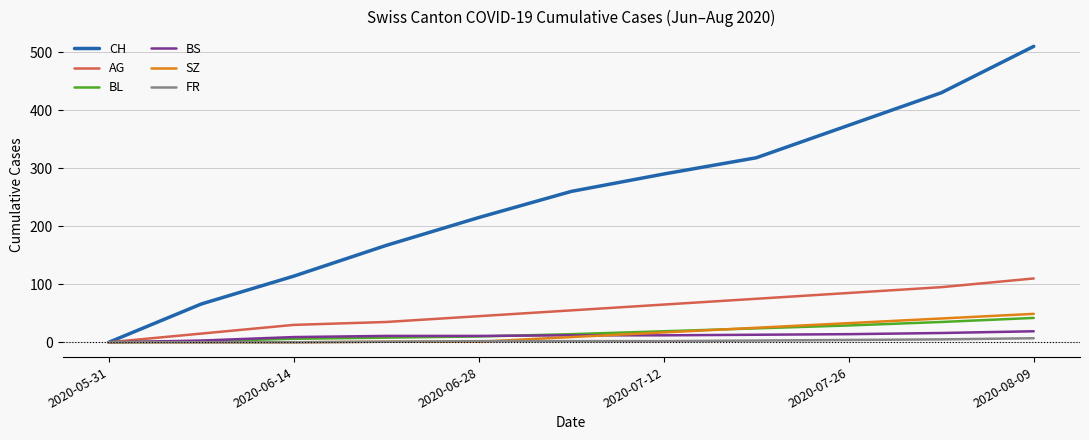

Which series has the widest spread of values?

CH